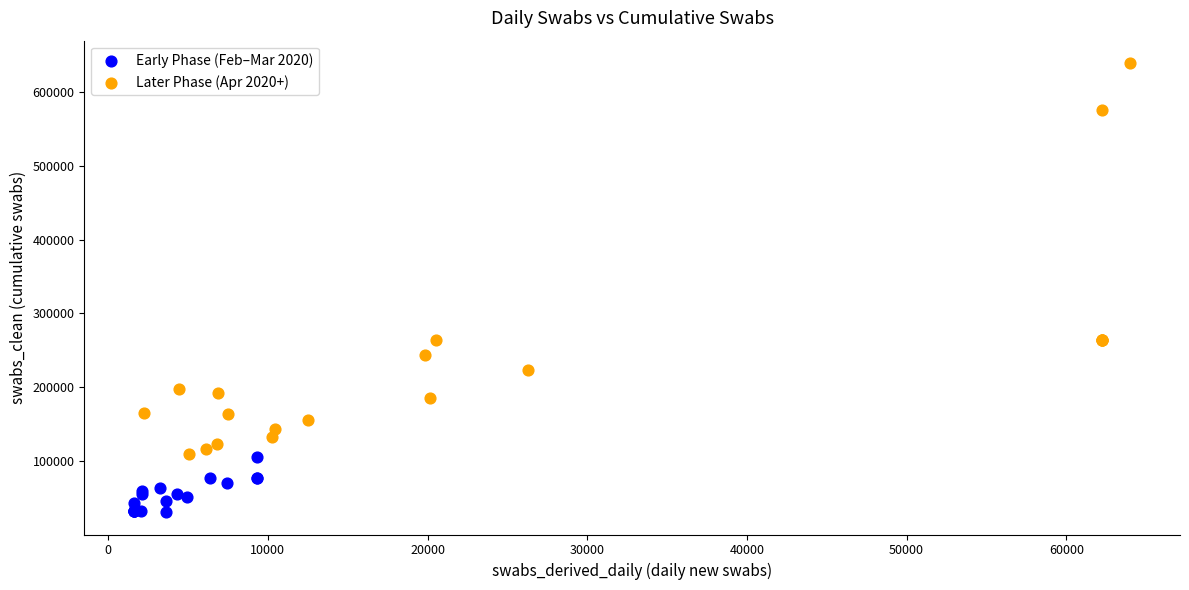

Which series contains the lowest Y value?

Early Phase (Feb–Mar 2020)